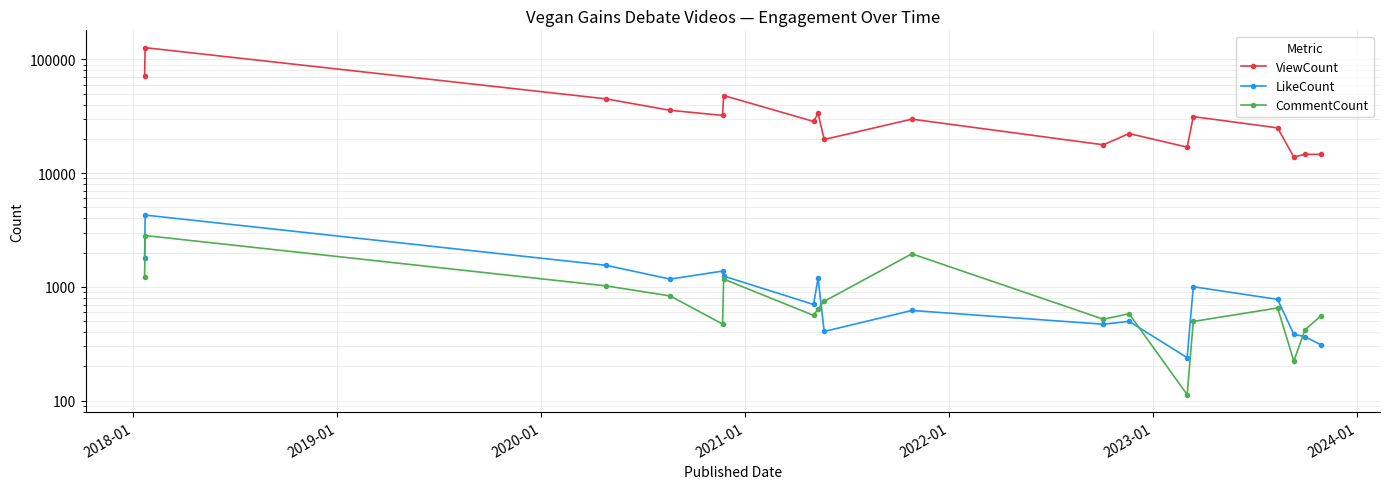

Is this an area chart (filled region under the line)?

No